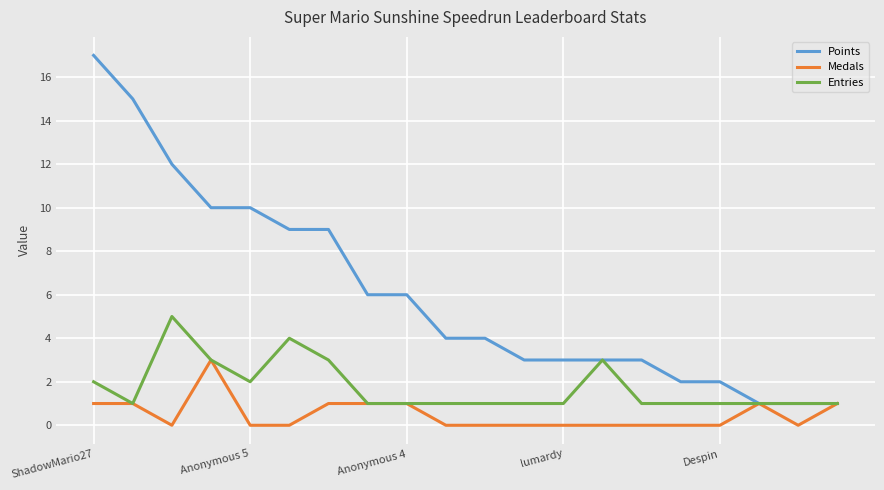

At how many categories does at least one series exceed 7?

7